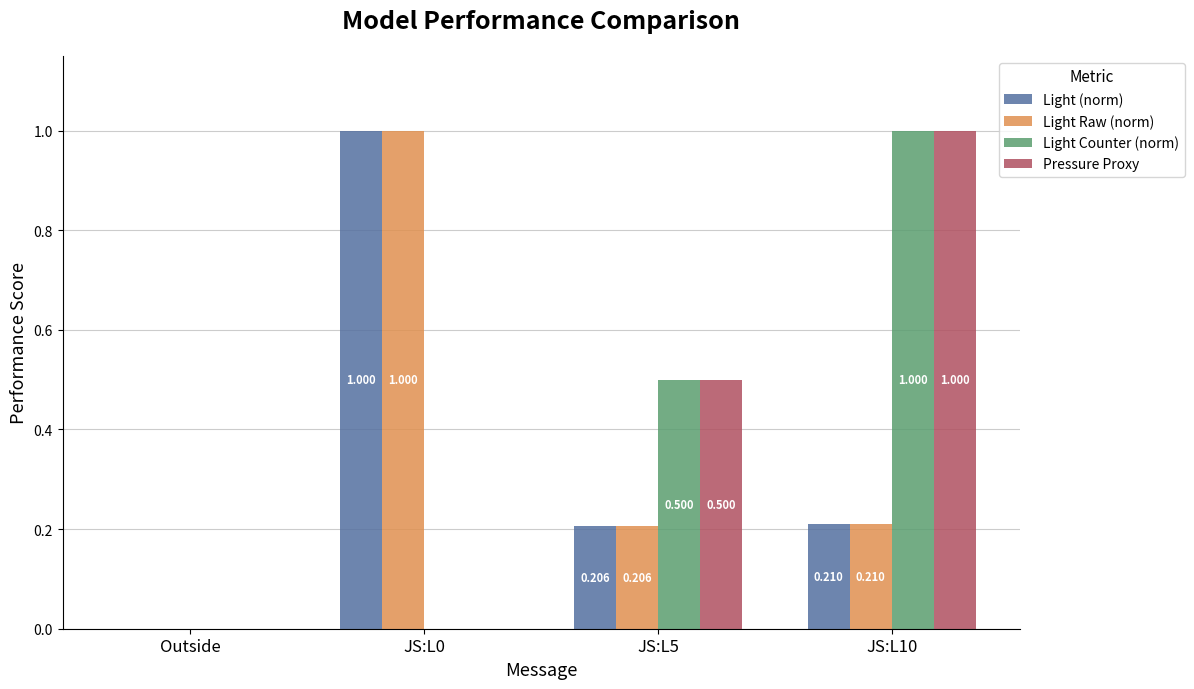

Is the value of Light (norm) at JS:L0 greater than the value of Light Counter (norm) at JS:L5?

Yes